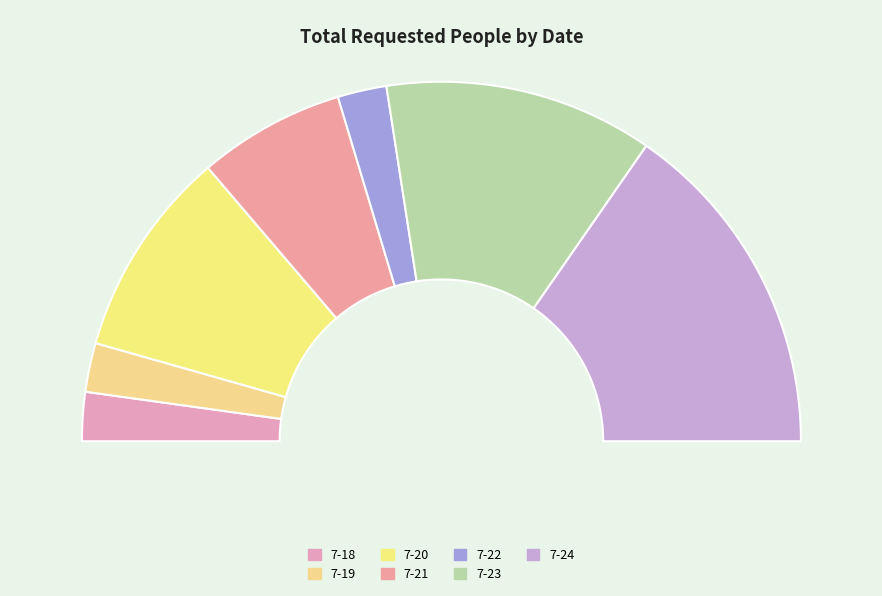

To the nearest percent, what is the difference between the 7-20 and 7-24 slice percentages?

12%